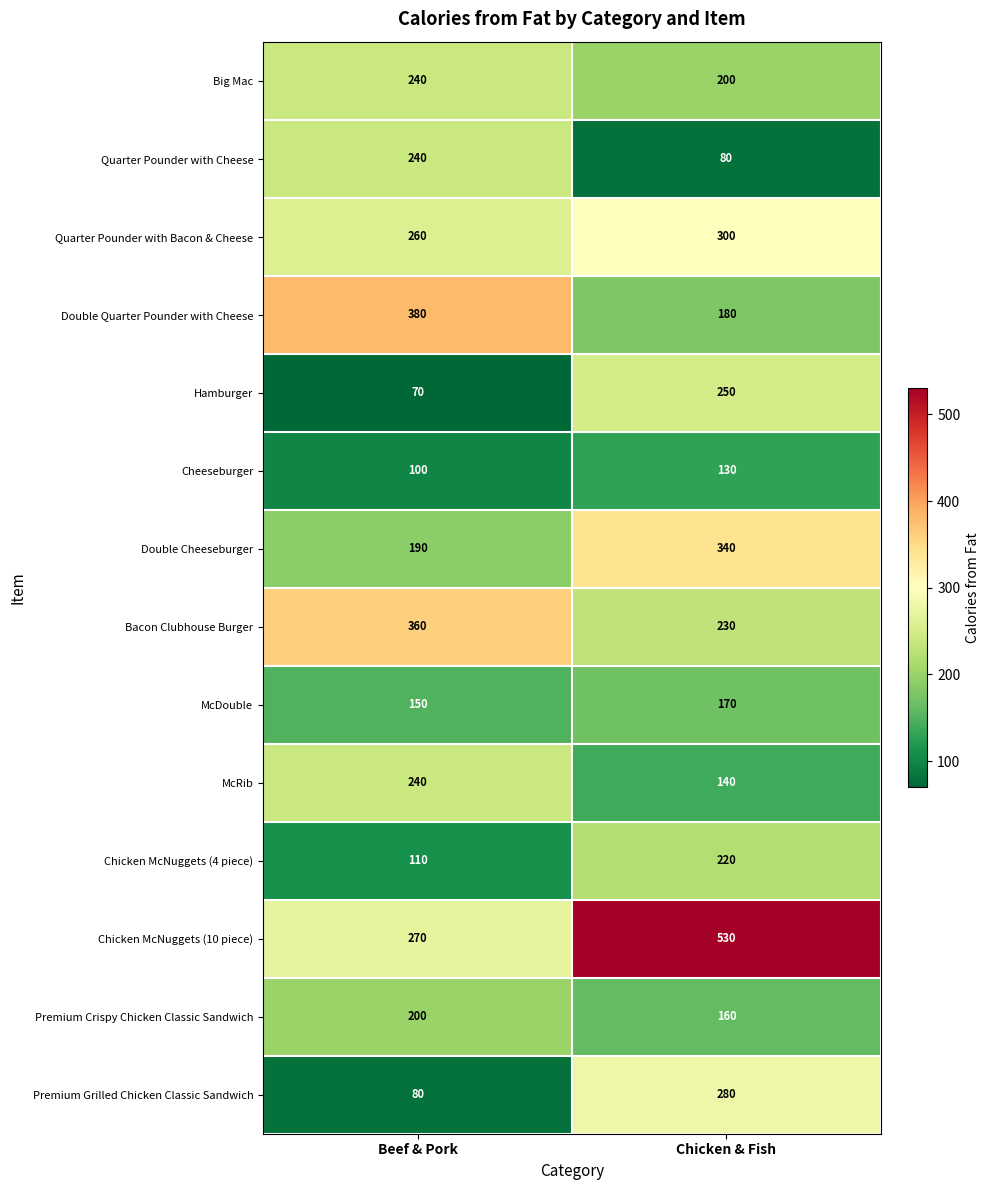

At which category is the sum across all series the highest?

Chicken & Fish